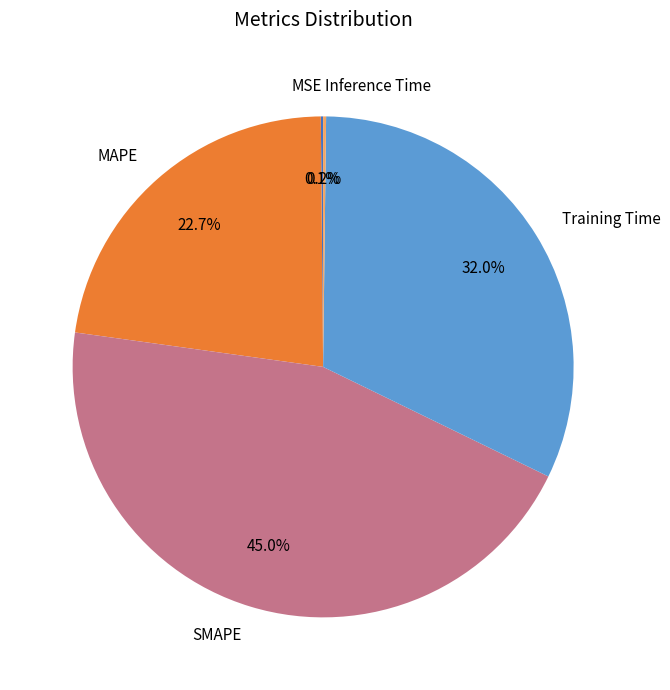

To the nearest percent, what portion does SMAPE represent?

45%